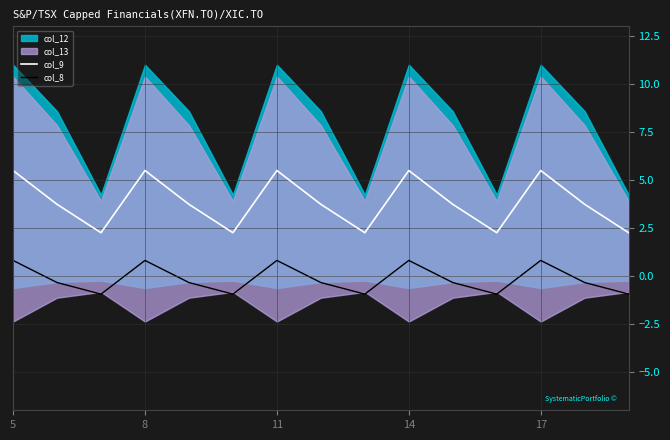

At how many categories does at least one series exceed 1?

15